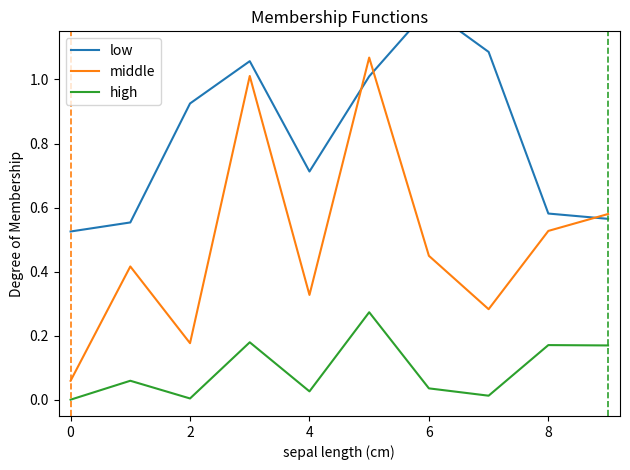

In middle, how many points are lower than both neighbors (excluding endpoints)?

3